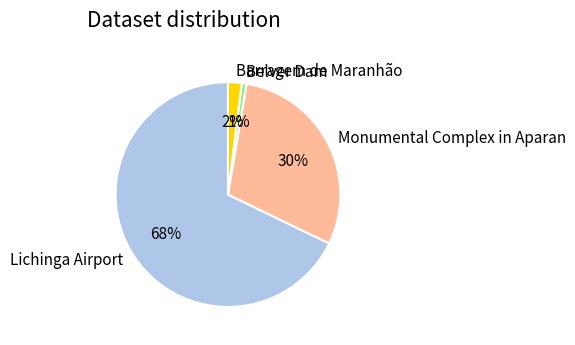

The Lichinga Airport slice represents 62% of the pie. True or false?

False